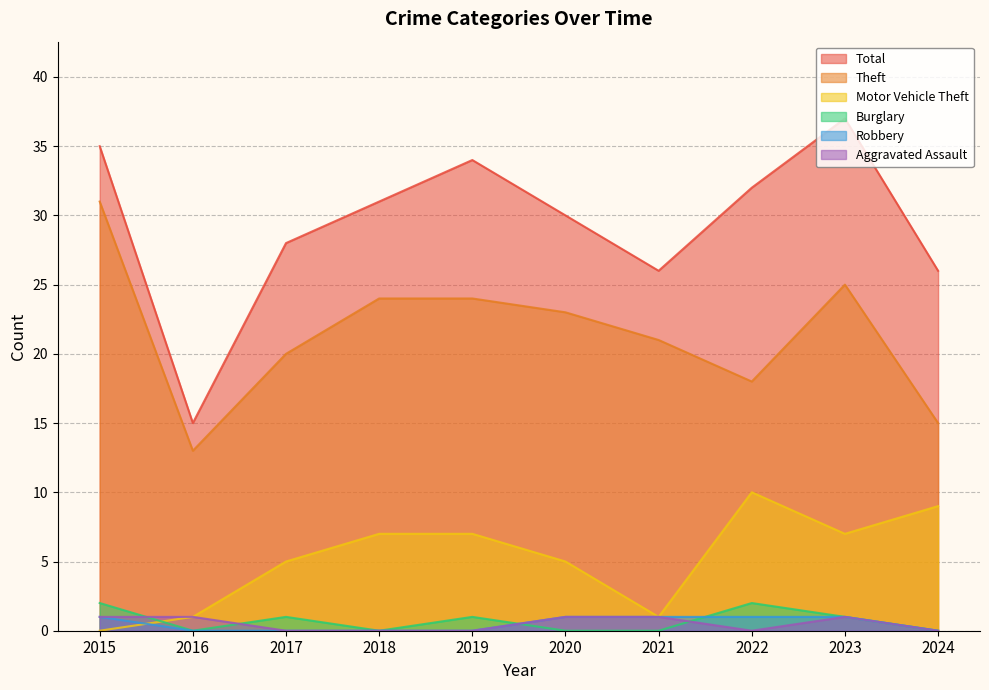

Which series has the largest total across all categories?

Total